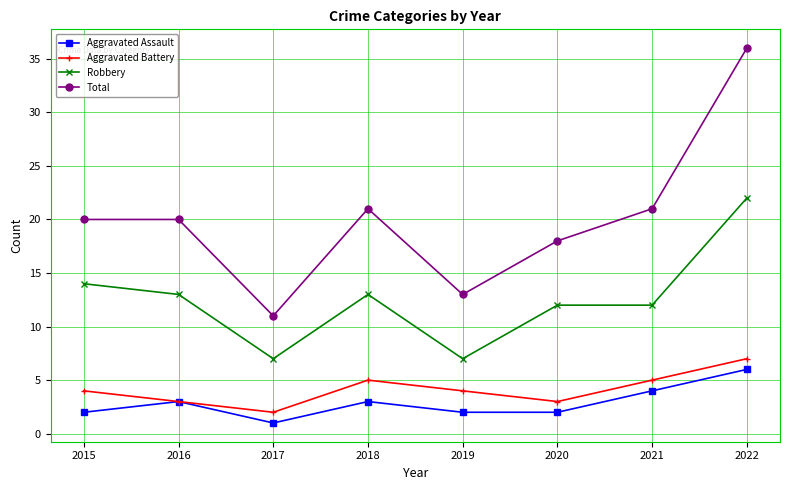

Reading left to right, what are all the values shown in this chart?

Aggravated Assault: 2	3	1	3	2	2	4	6
Aggravated Battery: 4	3	2	5	4	3	5	7
Robbery: 14	13	7	13	7	12	12	22
Total: 20	20	11	21	13	18	21	36